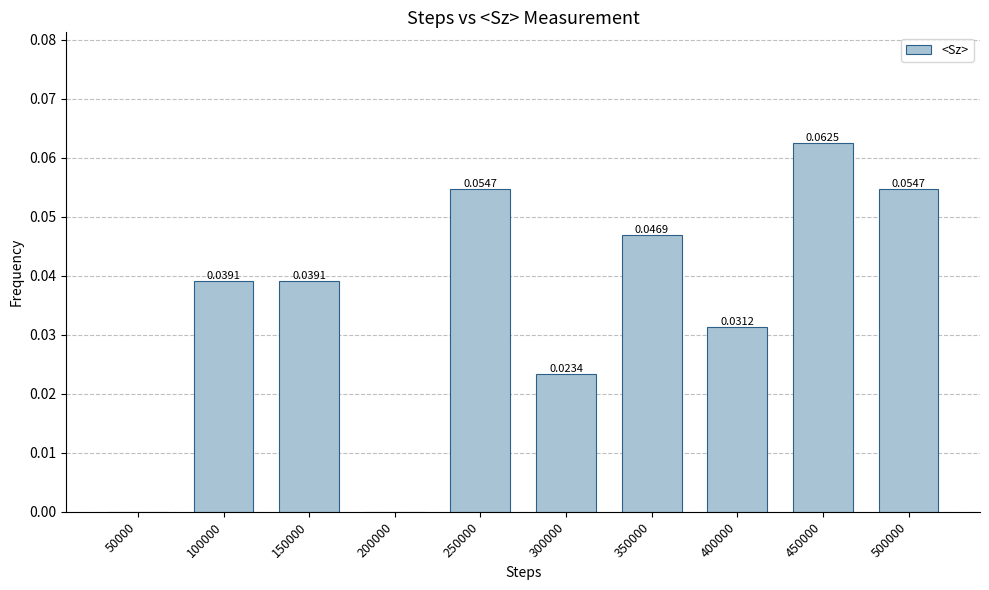

What is the sum of all values?

0.4